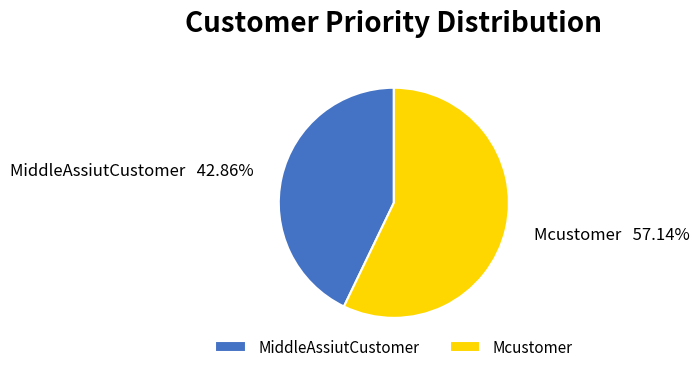

To the nearest percent, what portion does Mcustomer represent?

57%